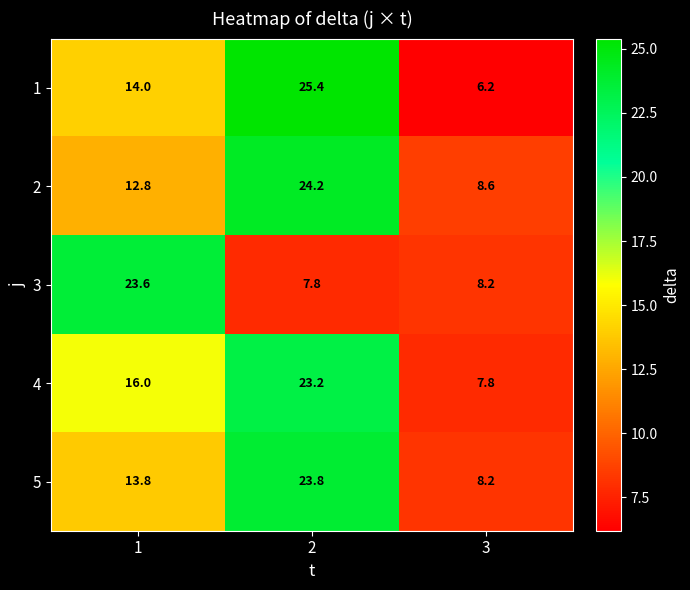

Between 1 and 3, which series saw the biggest shift?

3